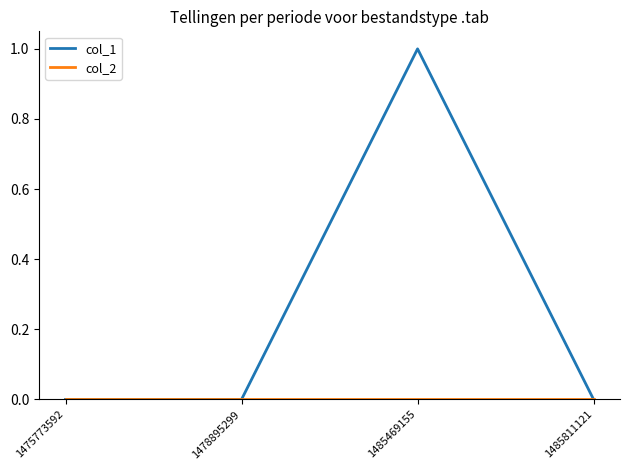

How many categories are shown in the chart?

4